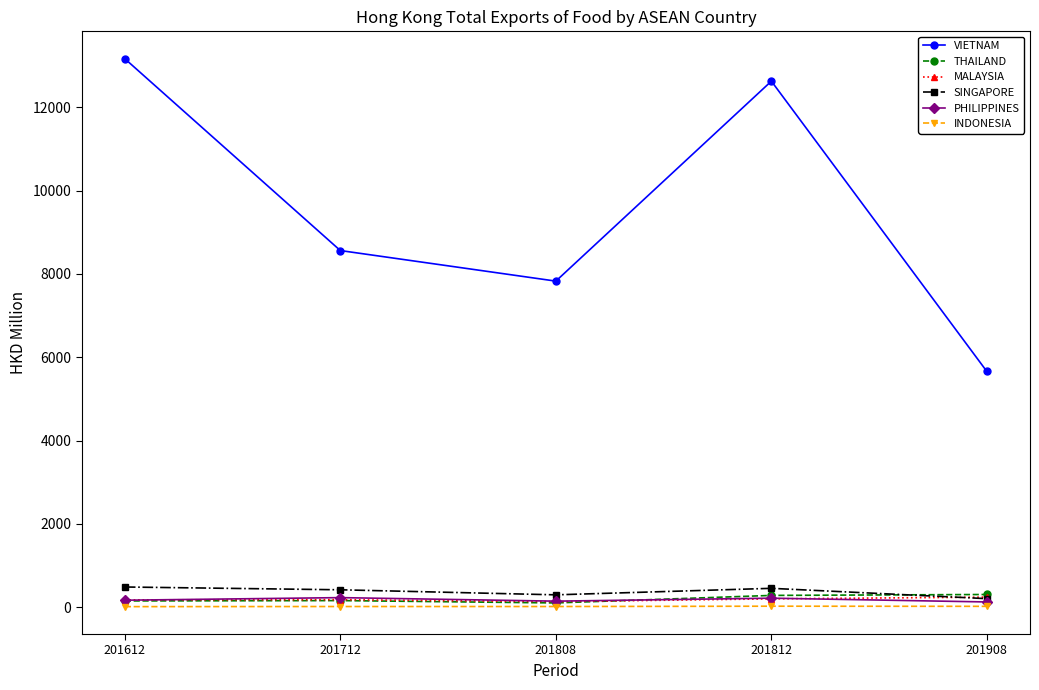

Is this an area chart (filled region under the line)?

No